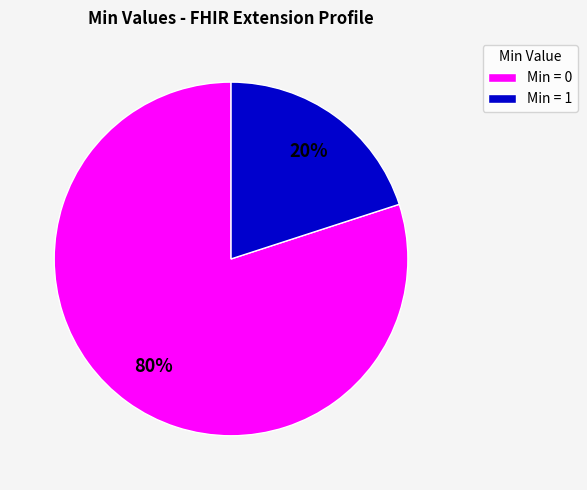

To the nearest percent, what portion does Min = 1 represent?

20%